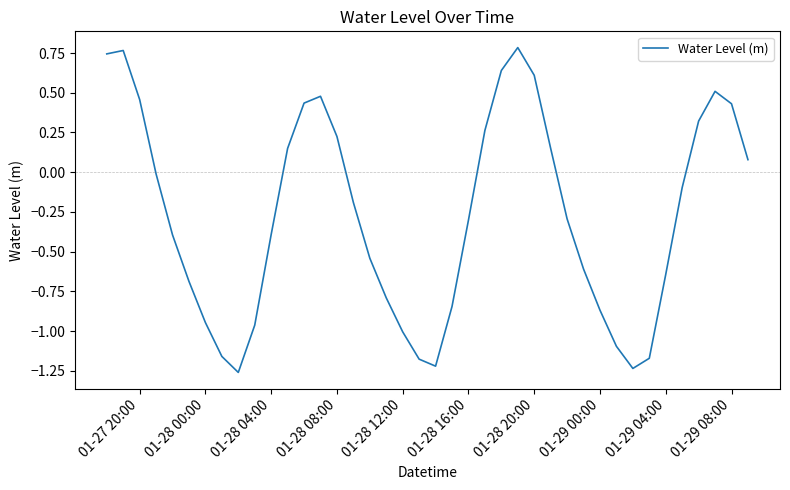

What is the difference between the maximum and minimum values?

2.0